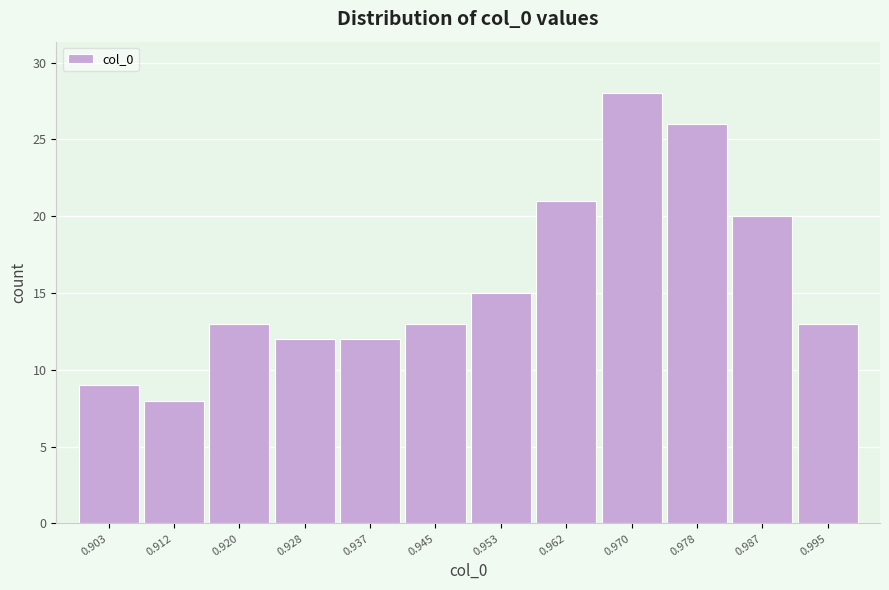

Reading left to right, transcribe this chart: for each bar, give the range it covers on the x-axis and its height. Neither the bar edges nor the heights are printed on the chart, so give them approximately, as read against the axes.

0.899 to 0.908: 9
0.908 to 0.916: 8
0.916 to 0.924: 13
0.924 to 0.933: 12
0.933 to 0.941: 12
0.941 to 0.949: 13
0.949 to 0.957: 15
0.957 to 0.966: 21
0.966 to 0.974: 28
0.974 to 0.982: 26
0.982 to 0.991: 20
0.991 to 0.999: 13